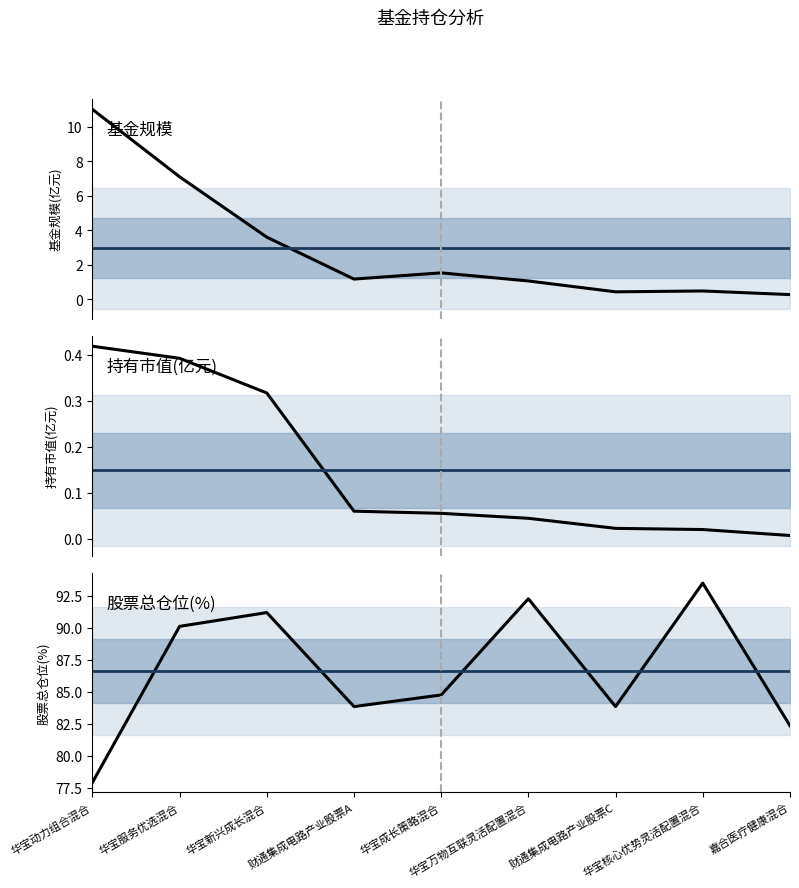

Does the chart display data point markers on the line(s)?

No